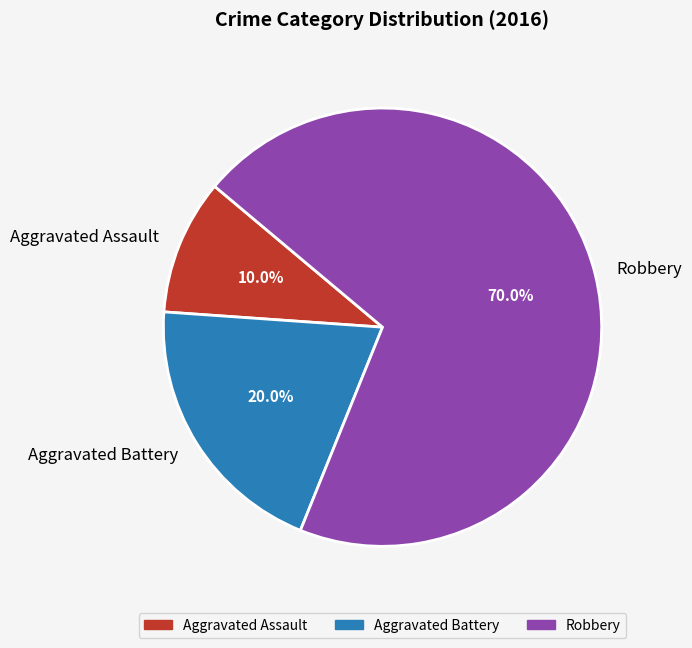

Which slice is the largest?

Robbery